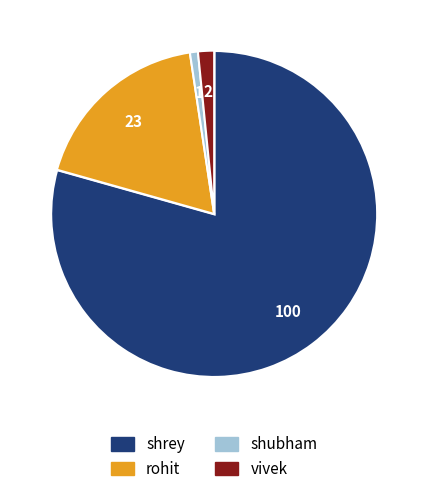

Rank the categories by value from highest to lowest.

shrey, rohit, vivek, shubham